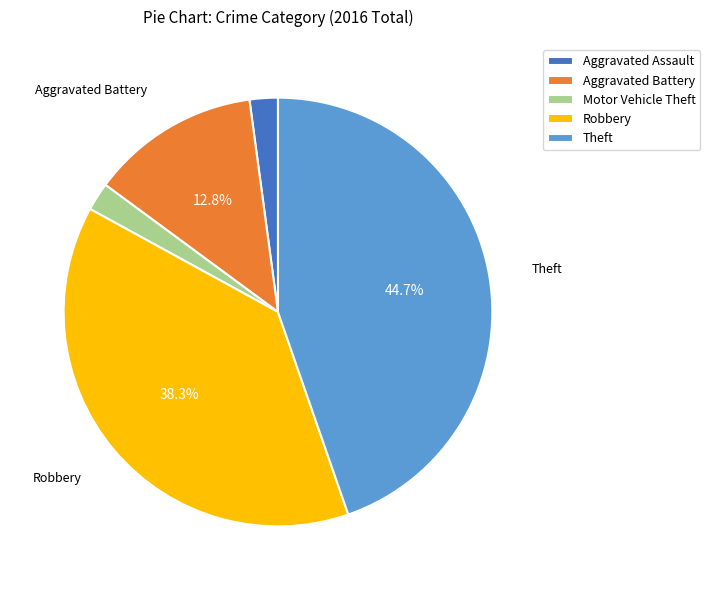

How many slices are in this pie chart?

5